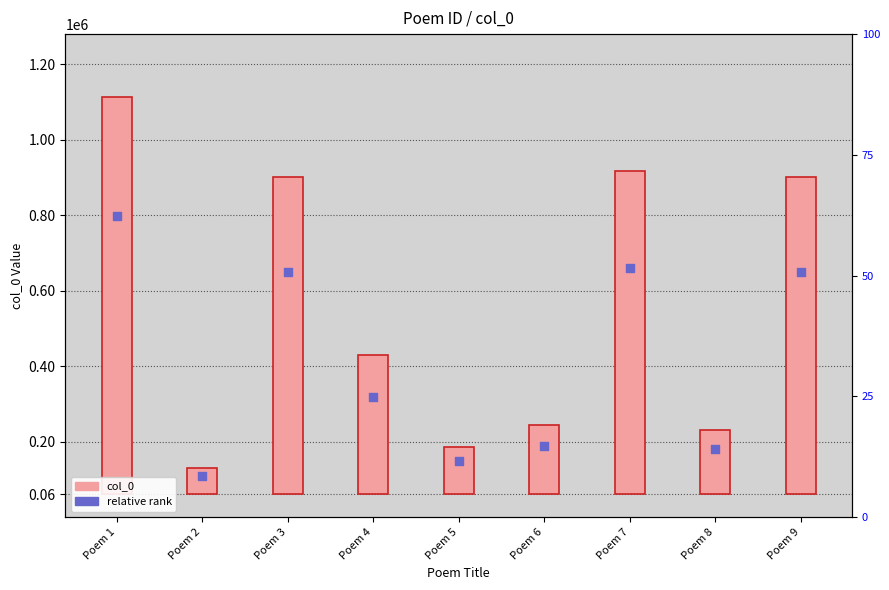

What is the total value across all series at Poem 8?

352435.7